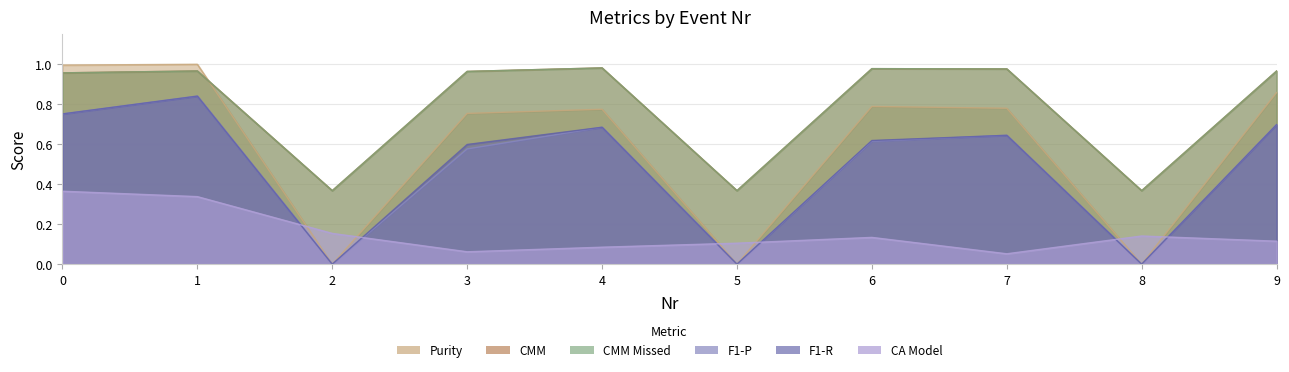

Reading left to right, transcribe all the data shown in this chart.

CMM: 1.0	1.0	0.4	1.0	1.0	0.4	1.0	1.0	0.4	1.0
CMM Missed: 1.0	1.0	0.4	1.0	1.0	0.4	1.0	1.0	0.4	1.0
CA Model: 0.4	0.3	0.2	0.1	0.1	0.1	0.1	0.1	0.1	0.1
F1-P: 0.8	0.8	0.0	0.6	0.7	0.0	0.6	0.6	0.0	0.7
F1-R: 0.8	0.8	0.0	0.6	0.7	0.0	0.6	0.6	0.0	0.7
Purity: 1.0	1.0	0.0	0.8	0.8	0.0	0.8	0.8	0.0	0.9